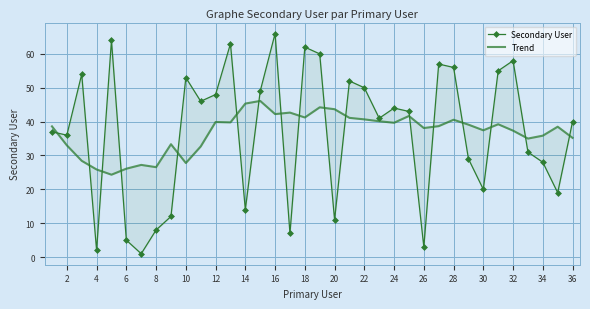

List the series in order of their peak value, highest first.

Secondary User, Trend